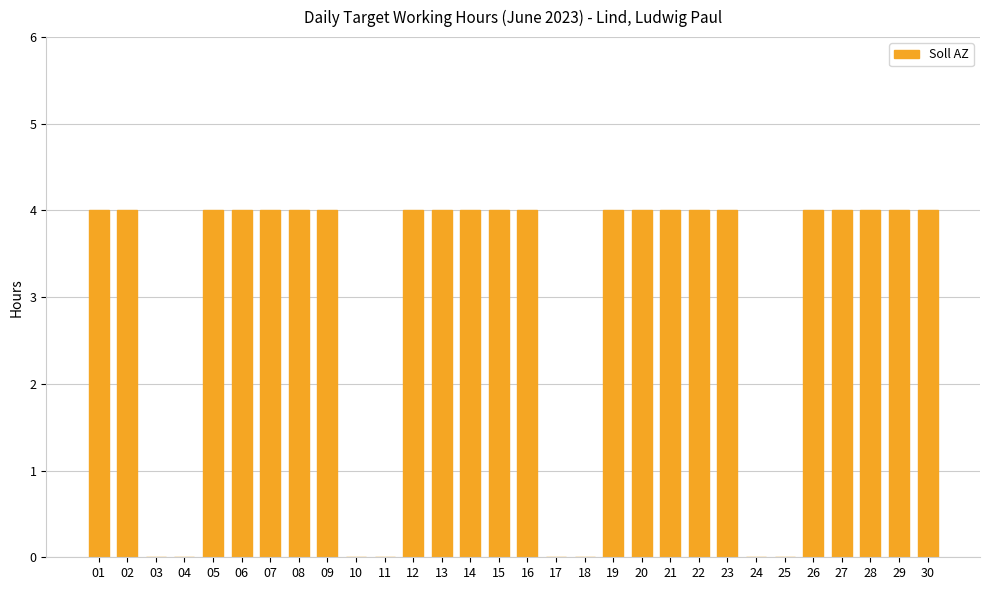

The chart shows a value of 0 at 11. True or false?

True